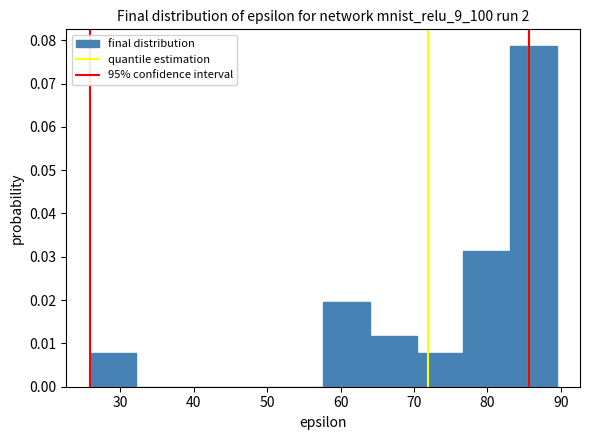

Reading left to right, transcribe this chart: for each bar, give the range it covers on the x-axis and its height. Neither the bar edges nor the heights are printed on the chart, so give them approximately, as read against the axes.

26 to 32: 0.008
32 to 39: 0
39 to 45: 0
45 to 51: 0
51 to 58: 0
58 to 64: 0.020
64 to 70: 0.012
70 to 77: 0.008
77 to 83: 0.031
83 to 89: 0.079